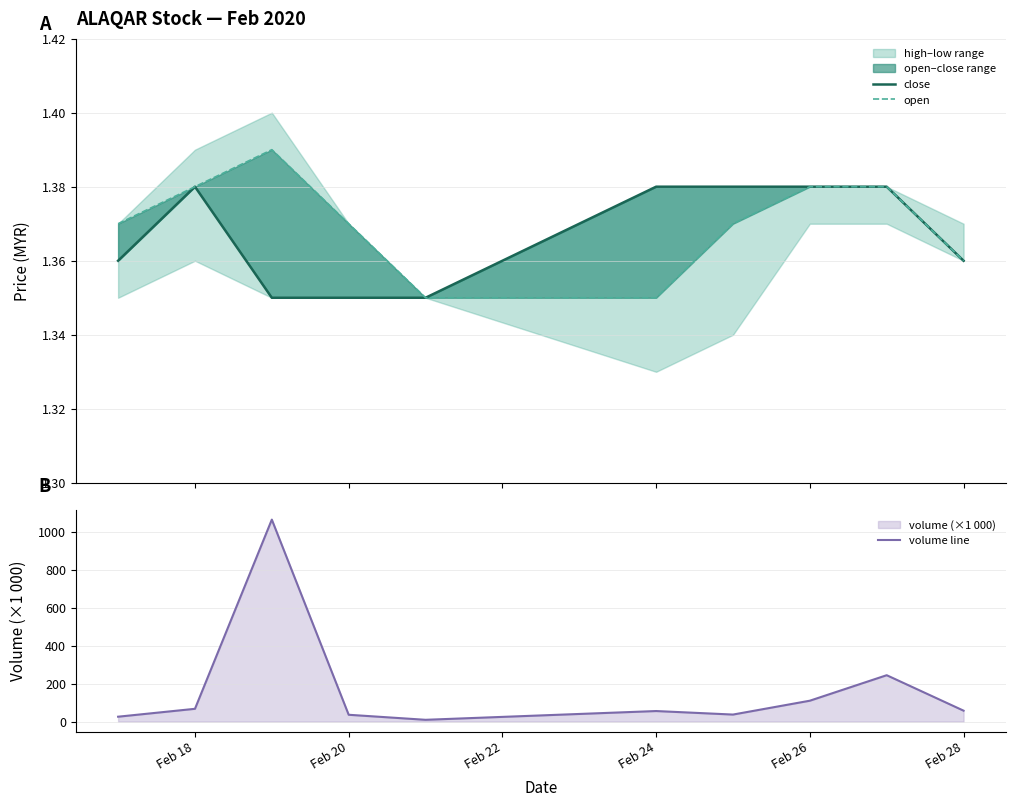

The value of volume line at Feb 20 is 35.7. True or false?

True